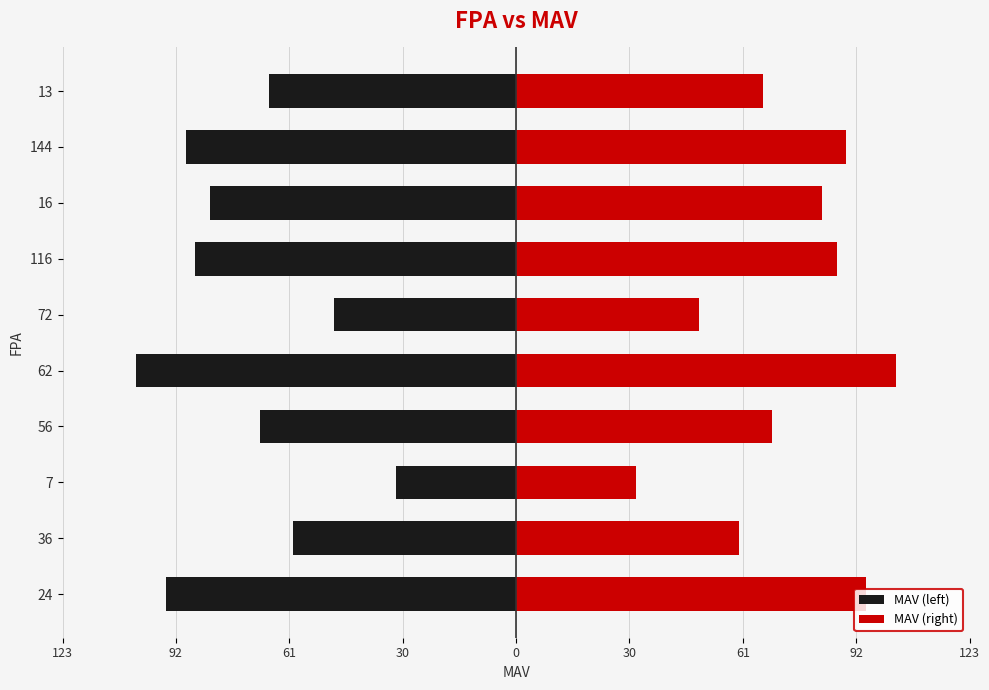

List the series in order of their peak value, highest first.

MAV (right), MAV (left)